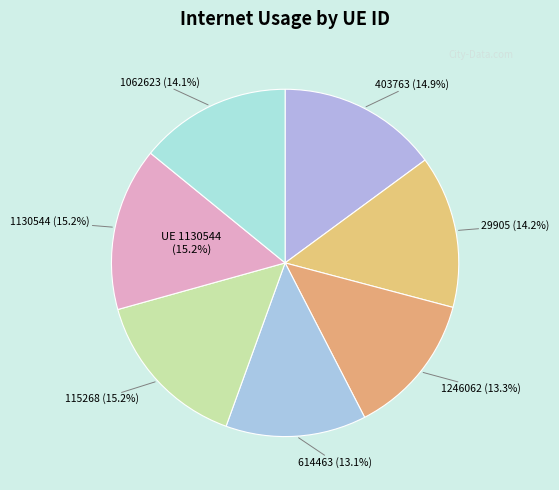

What percentage is NOT represented by 29905?

85.8%